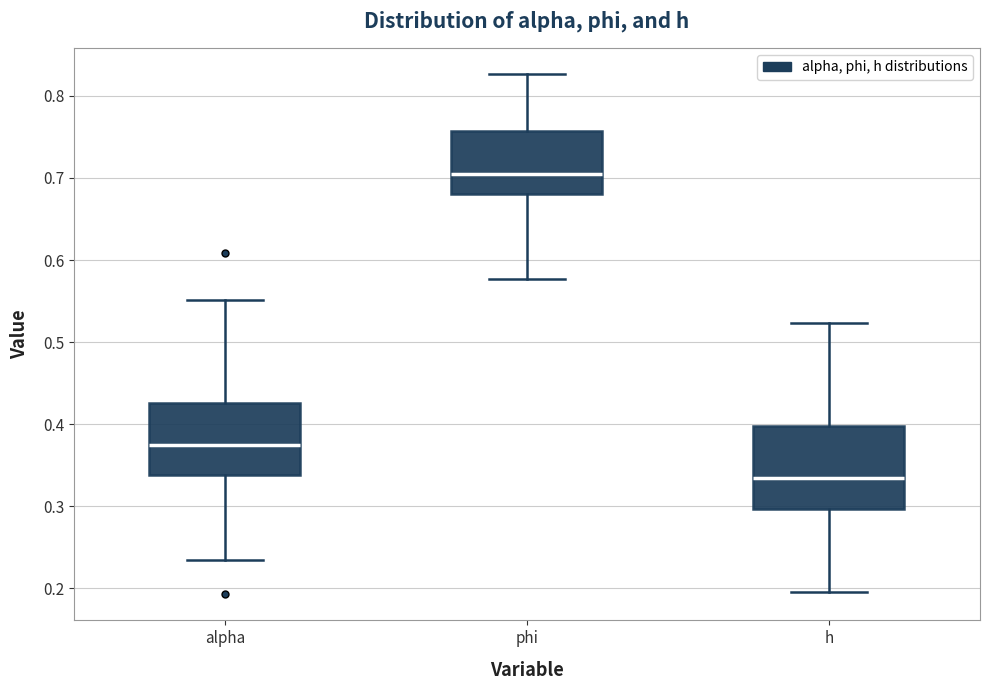

Which box is the tallest, from its lower edge to its upper edge?

h